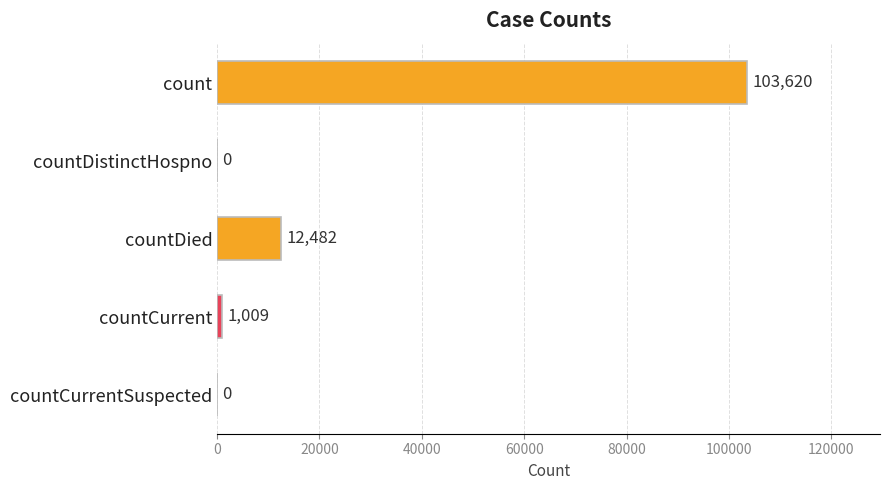

Is it true that the value at count is 103620?

True